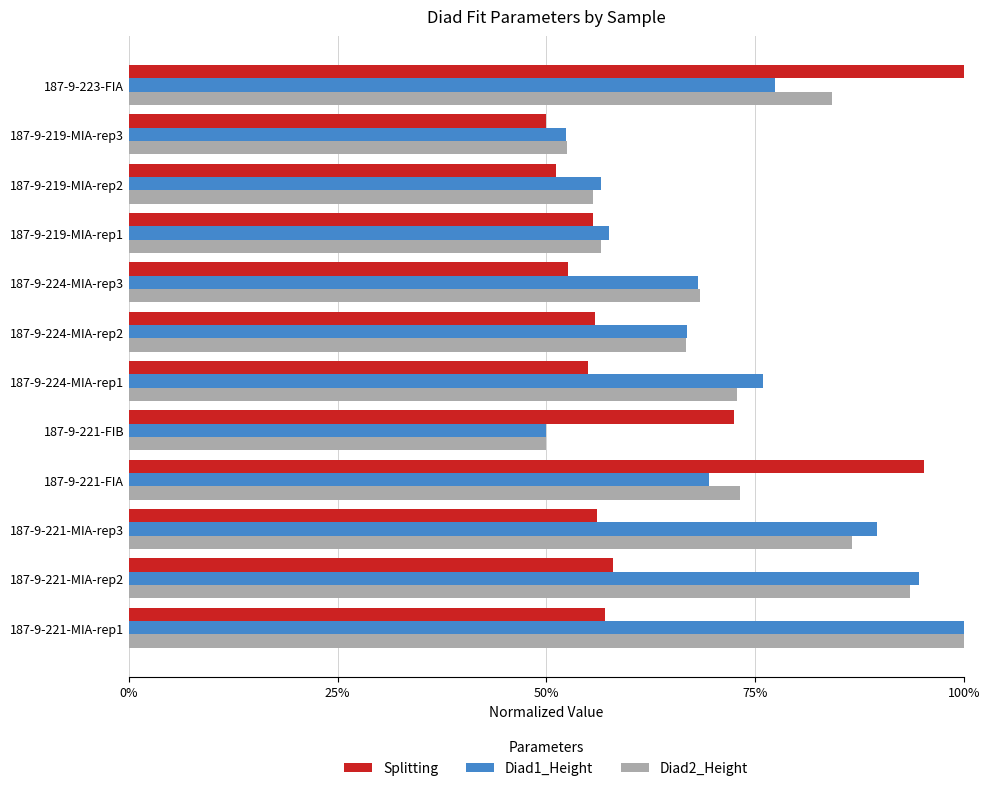

What is the difference between the second highest and minimum values in the Diad1_Height series?

0.4